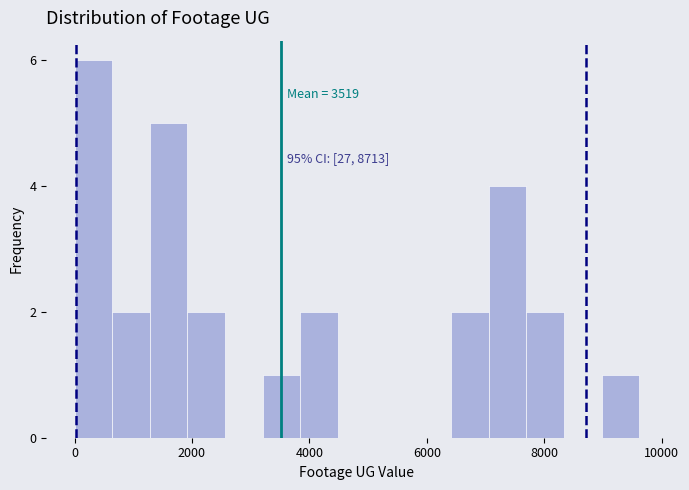

Read against the x-axis, roughly where is the centre of the tallest bar?

400